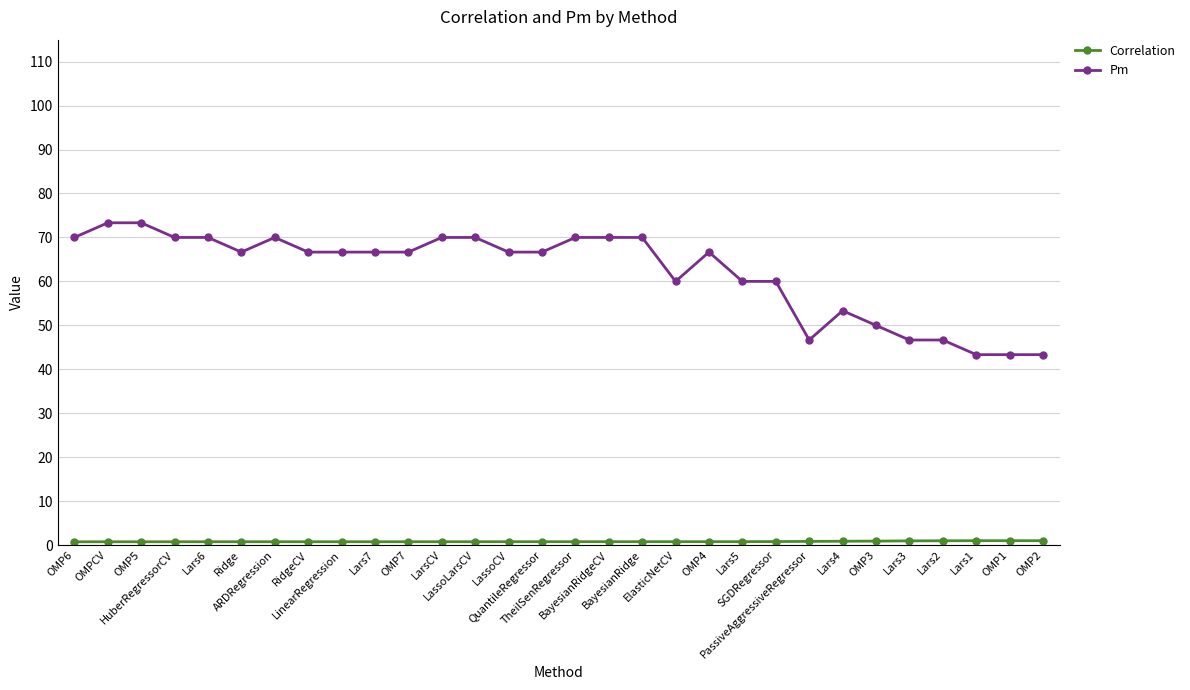

True or false: Pm has more than 1 interior local peaks.

True